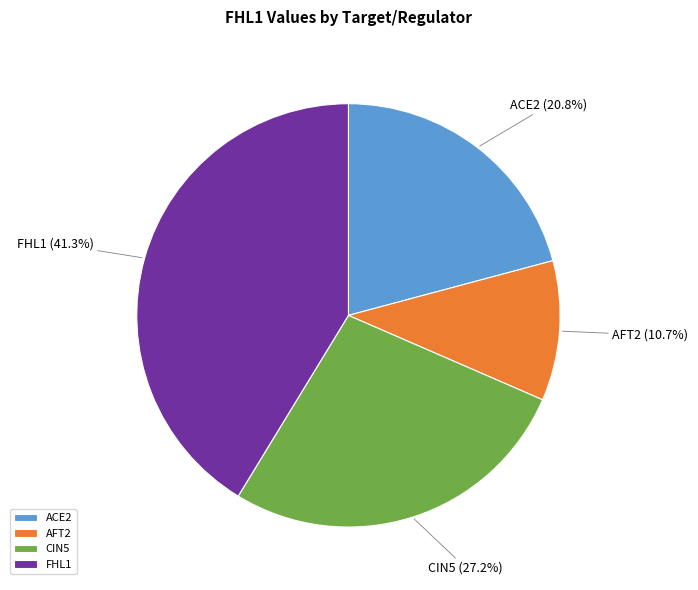

What percentage do AFT2 and ACE2 together represent?

31.5%